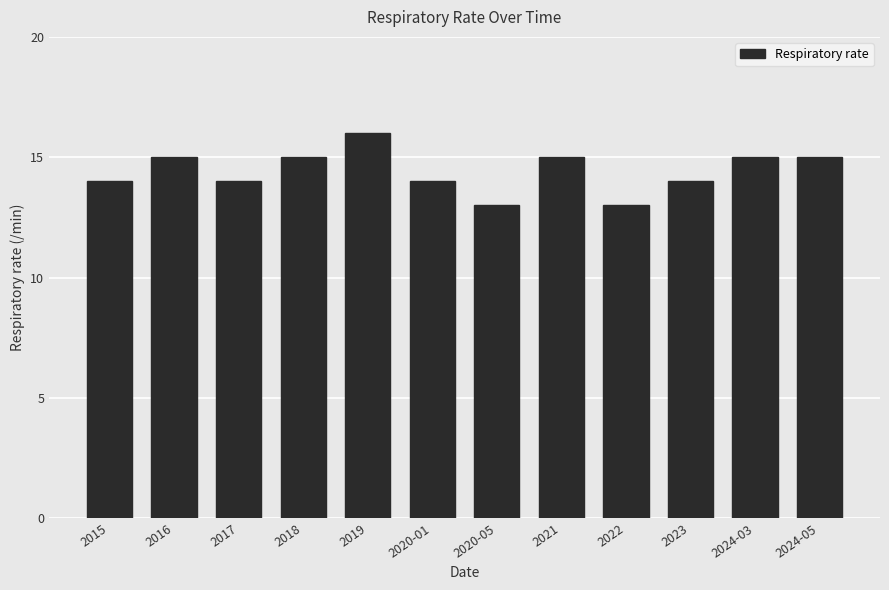

How many bars are there in total?

12